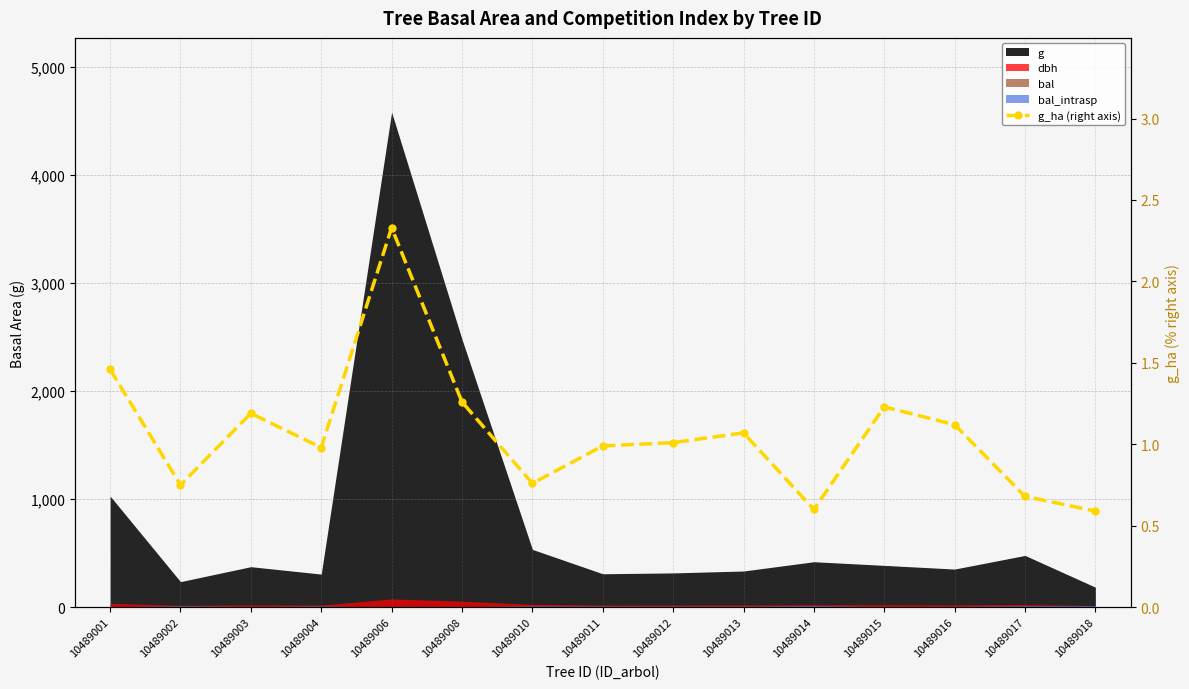

What is the sum of all values?

16.0